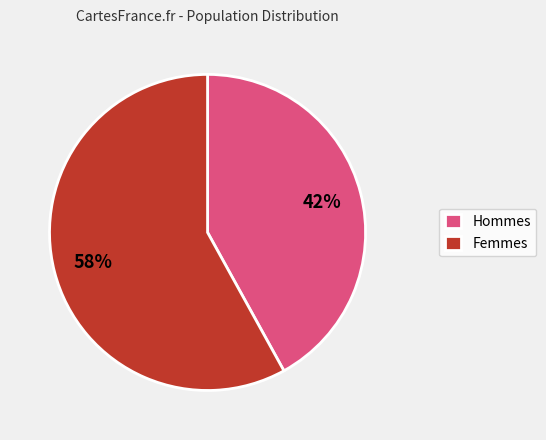

Which category has the biggest portion of the pie?

Femmes